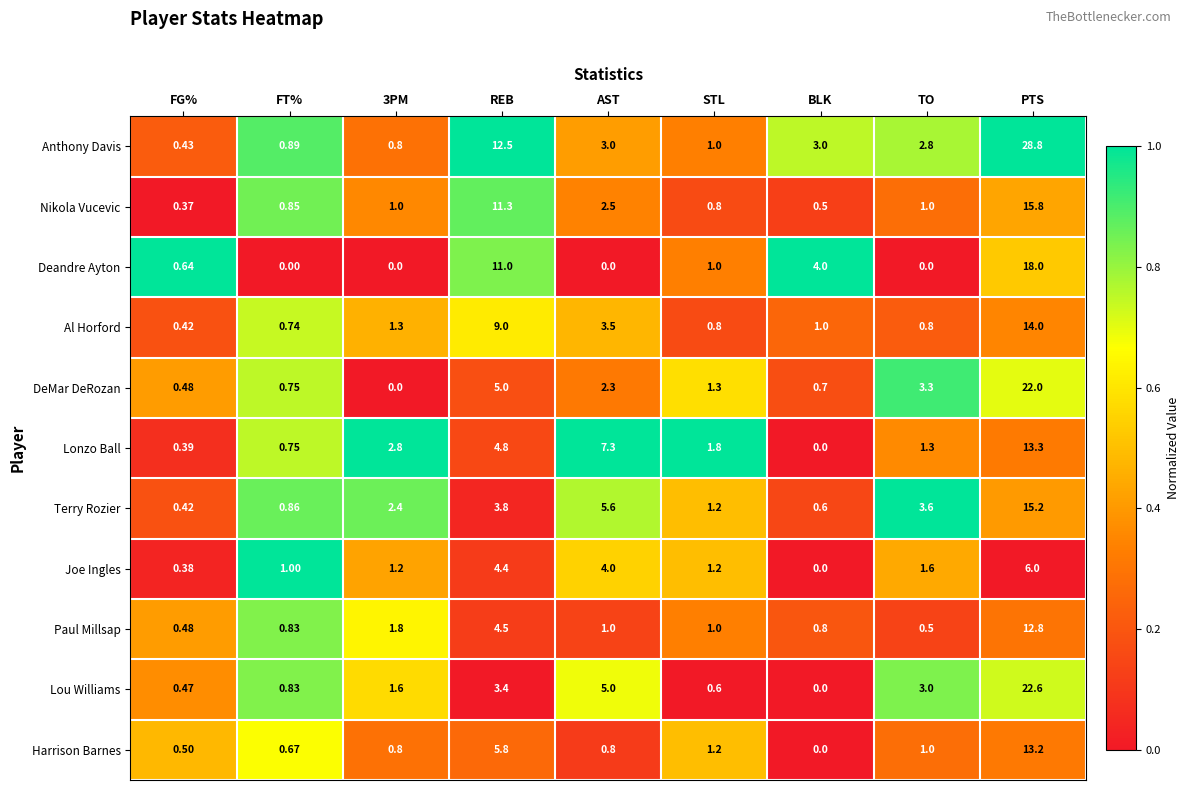

Where is Joe Ingles nearest to the value 3?

AST